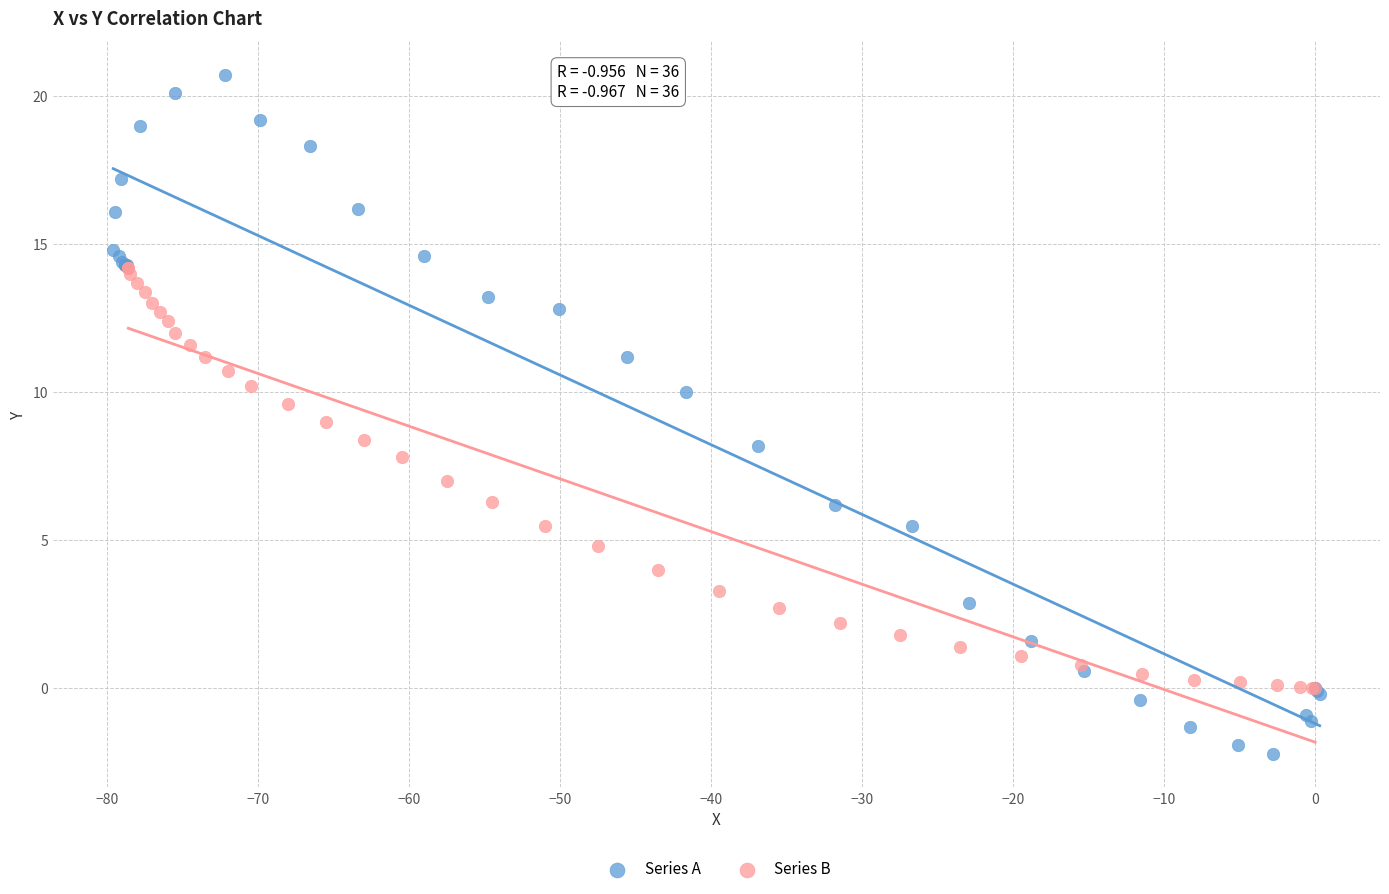

Which series reaches the minimum Y coordinate?

Series A